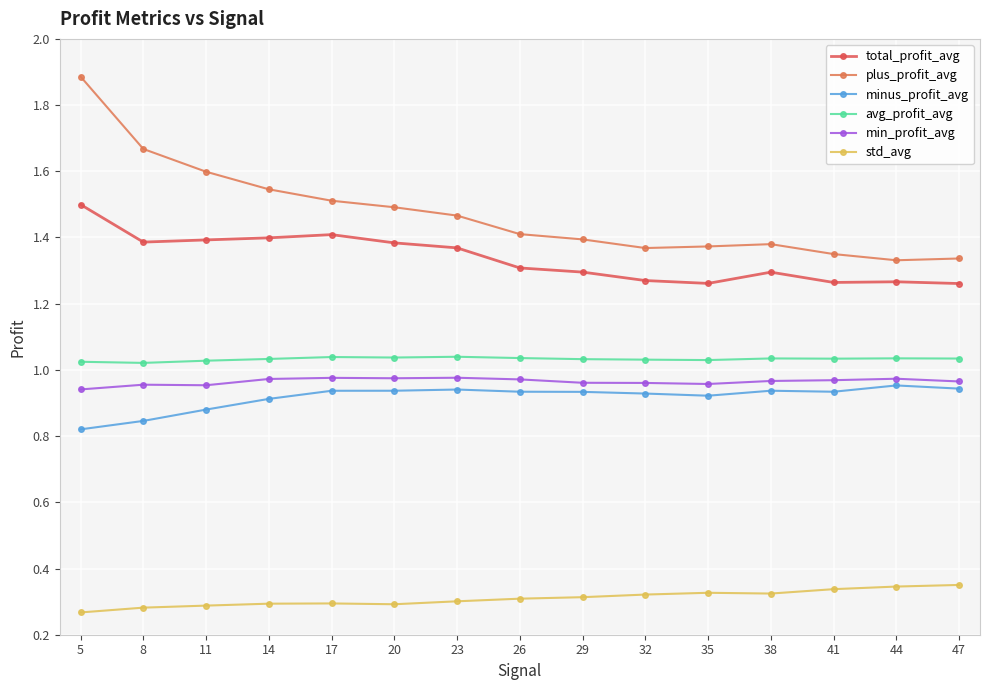

Does the chart have visible grid lines?

Yes